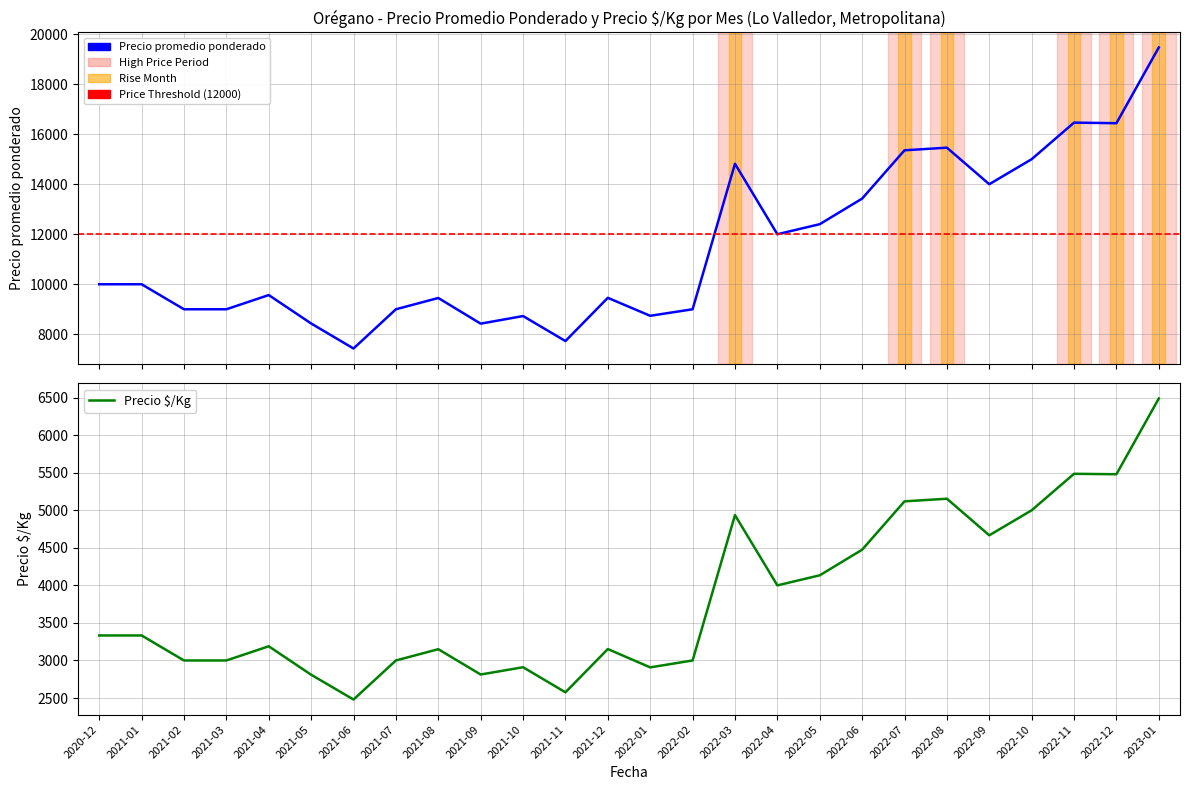

Does the chart display data point markers on the line(s)?

No